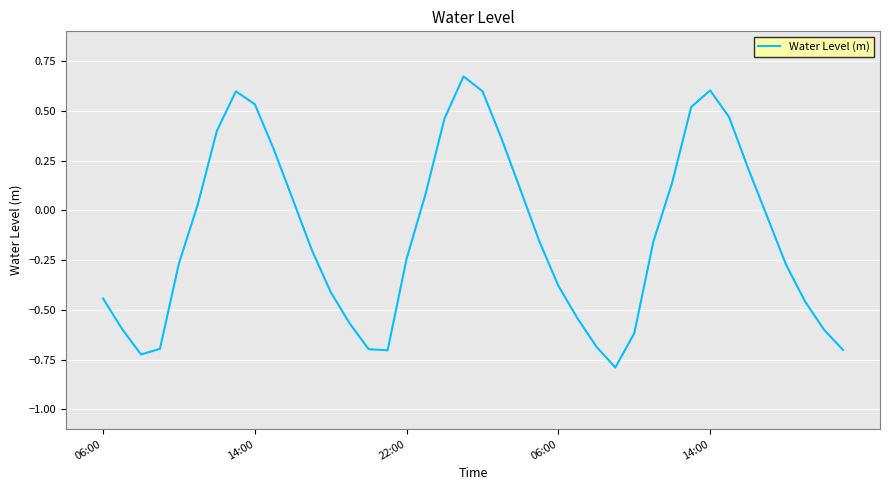

What is the difference between the maximum and minimum values?

1.5